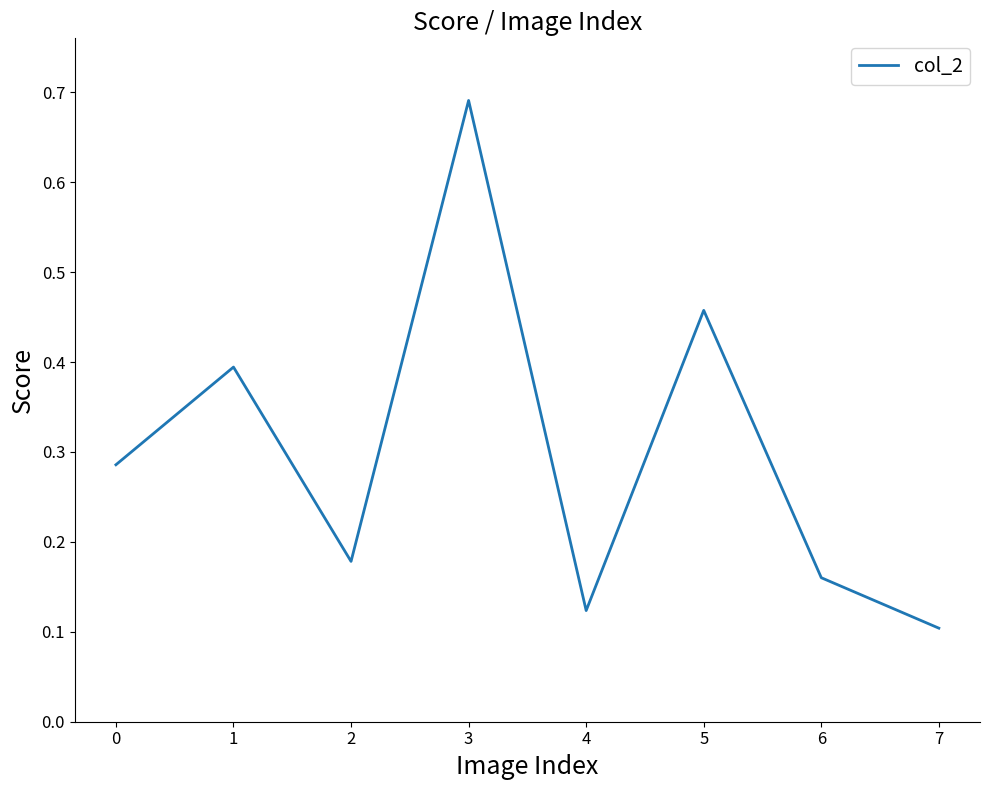

What is the difference between the values at 5 and 7?

0.4